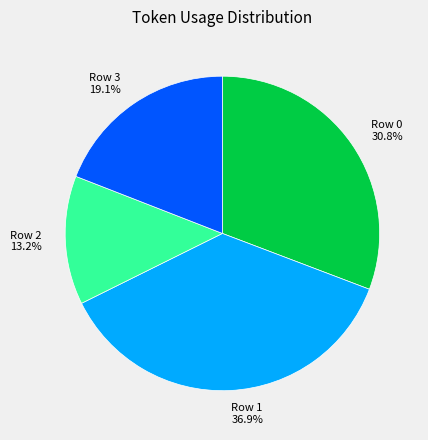

Does Row 2 account for over 50% of the chart?

No